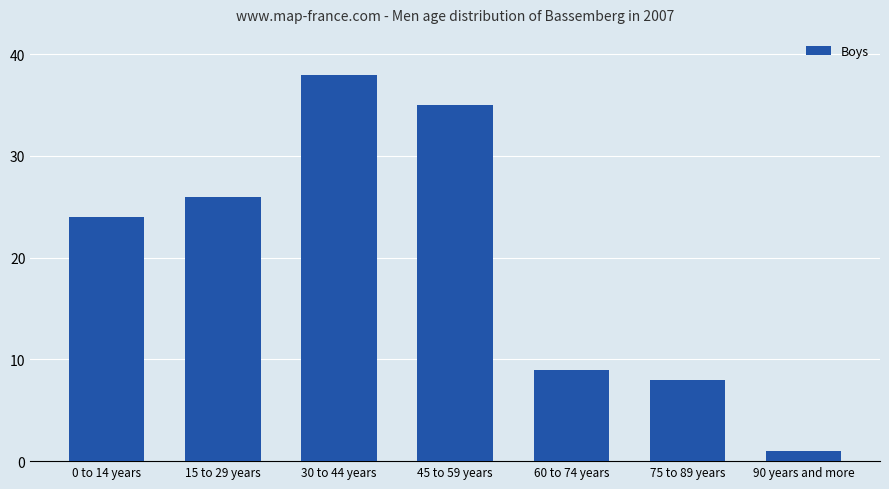

True or false: the data shows 12 at 60 to 74 years.

False